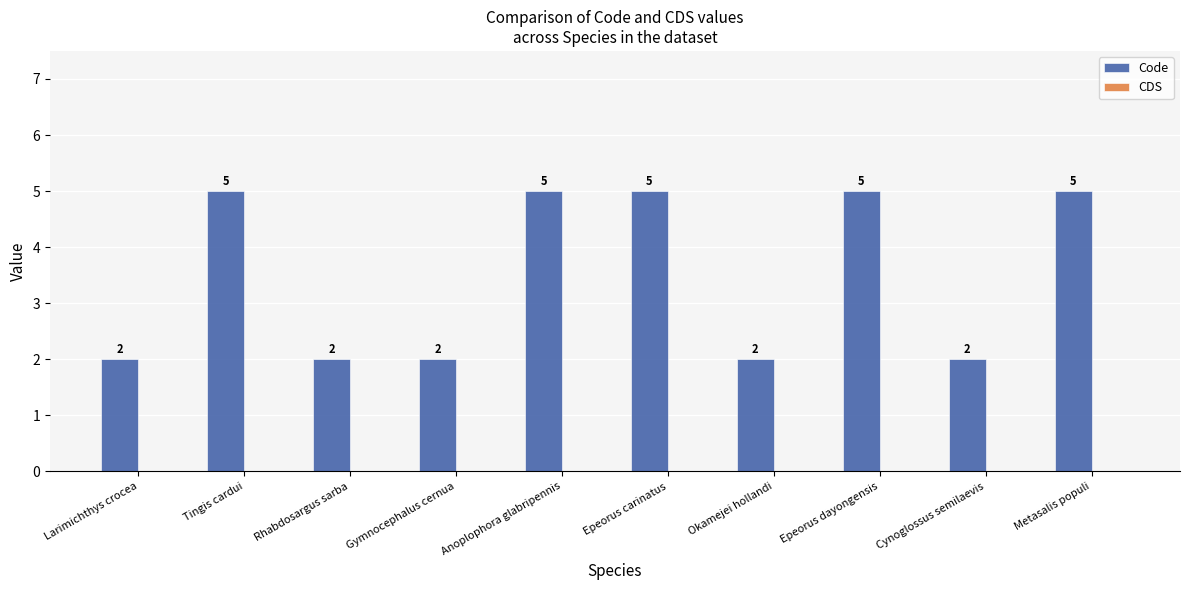

What is the difference between the maximum and minimum values?

3